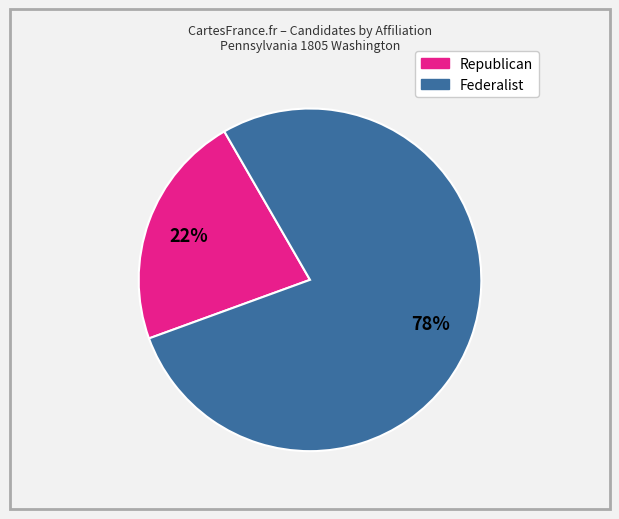

To the nearest percent, what is the average slice percentage?

50%